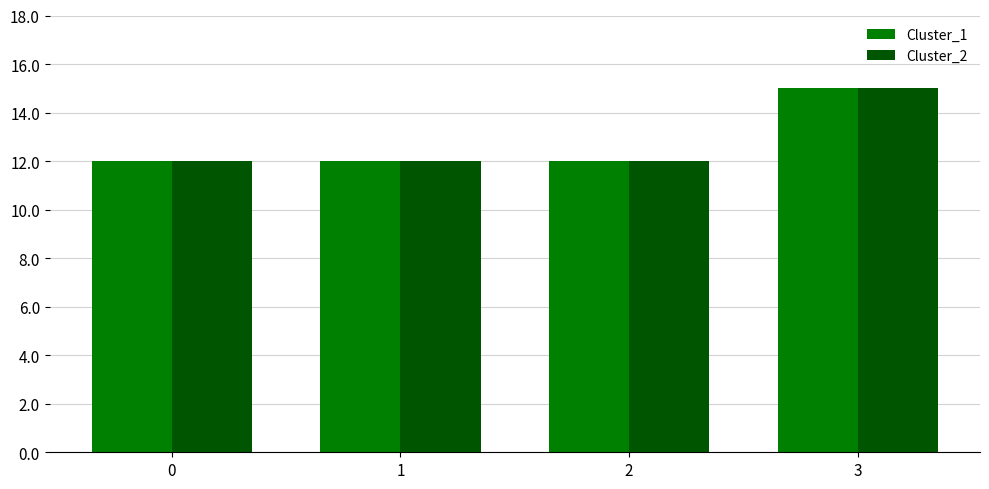

How many bars are there in each group?

2